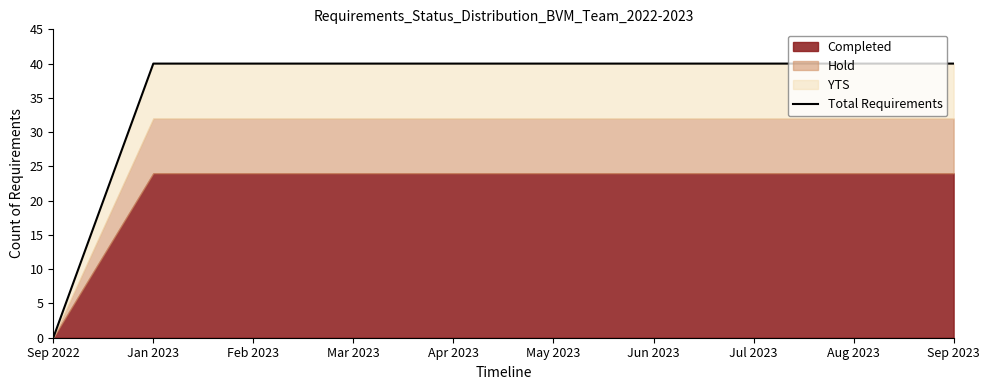

How many data points are less than 40?

1